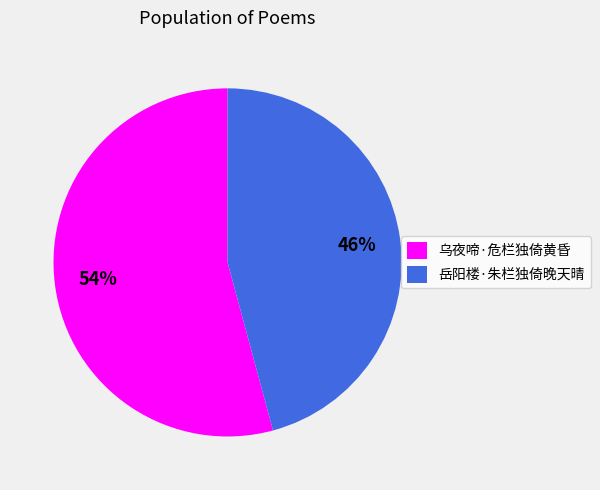

Rank the categories by value from highest to lowest.

乌夜啼·危栏独倚黄昏, 岳阳楼·朱栏独倚晚天晴